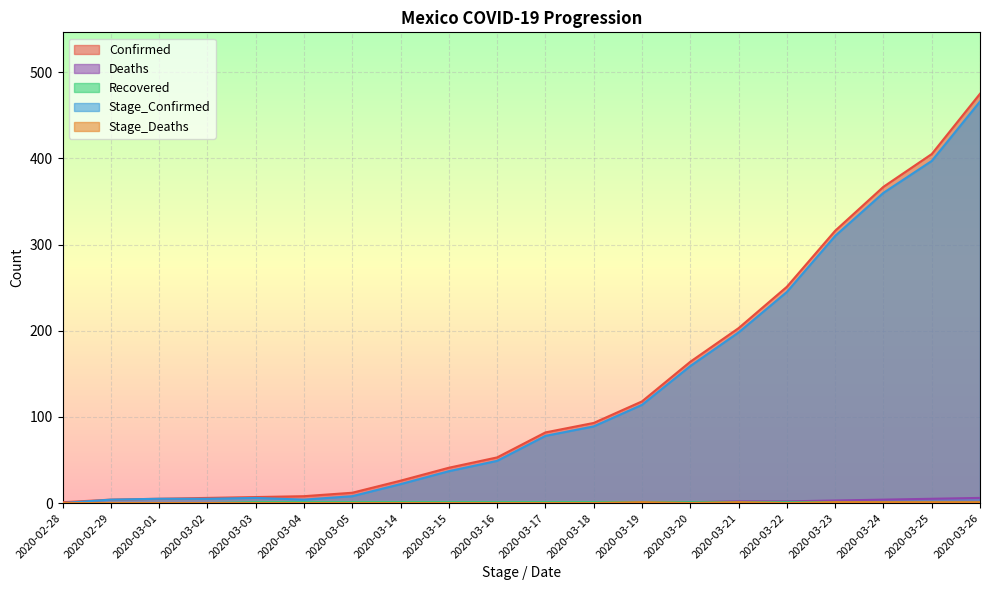

Which series has the largest total across all categories?

Confirmed